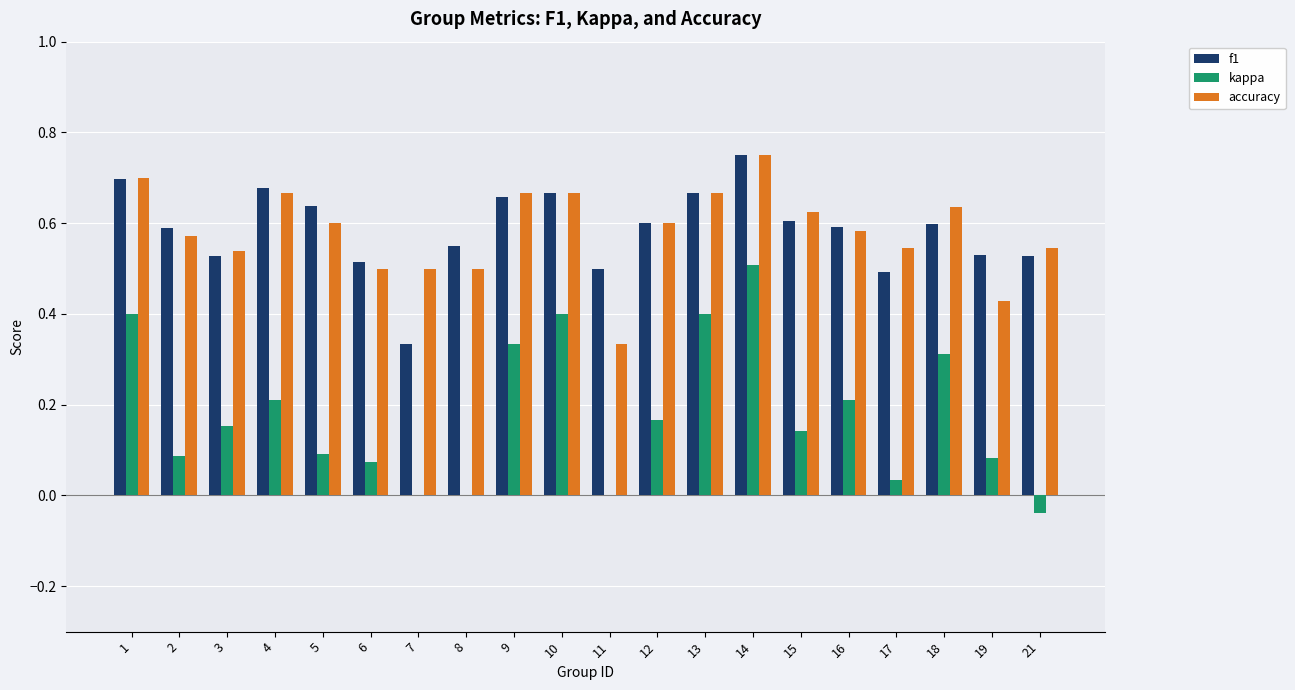

What are all the series names shown in the legend?

f1, kappa, accuracy